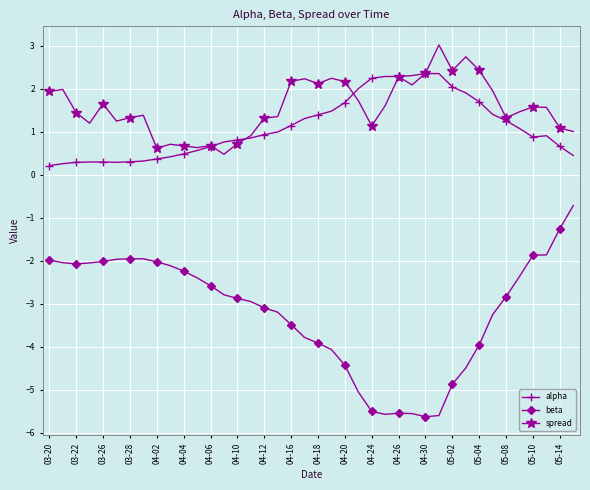

At how many categories does at least one series exceed -1?

40